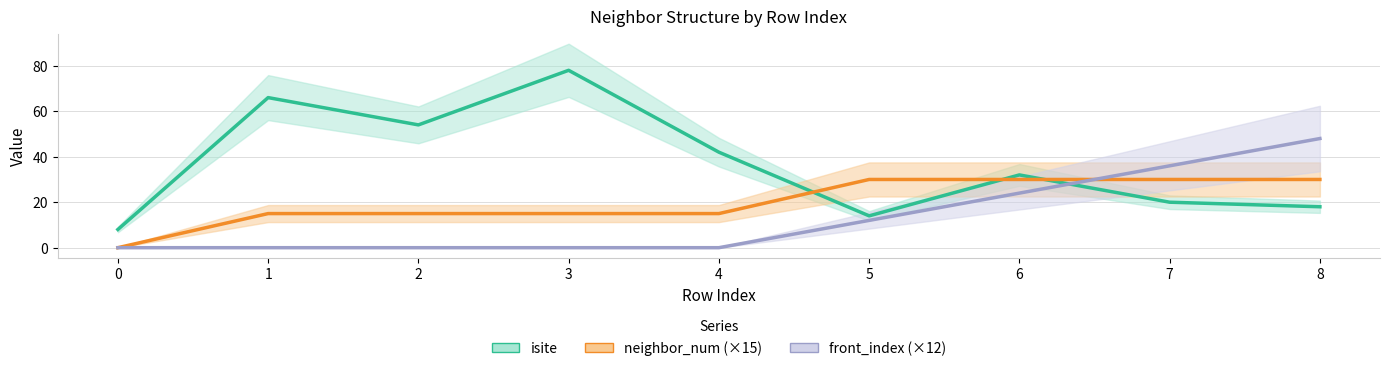

Reading left to right, transcribe all the data shown in this chart.

isite: 8	66	54	78	42	14	32	20	18
neighbor_num (×15): 0	15	15	15	15	30	30	30	30
front_index (×12): 0	0	0	0	0	12	24	36	48